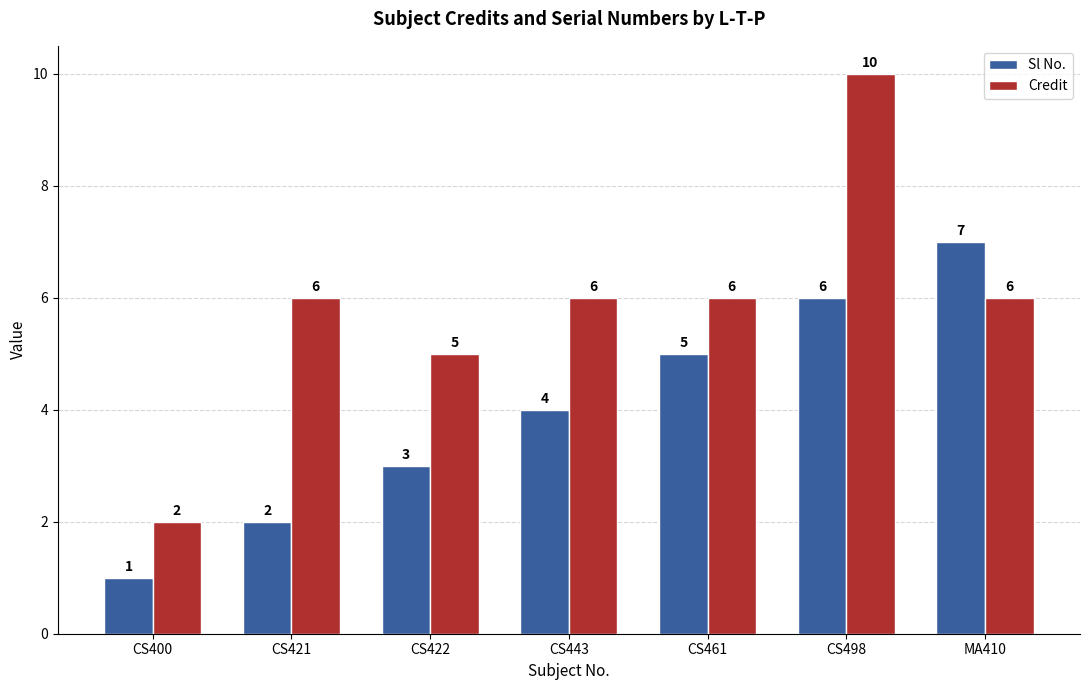

How many bars are there in total?

14